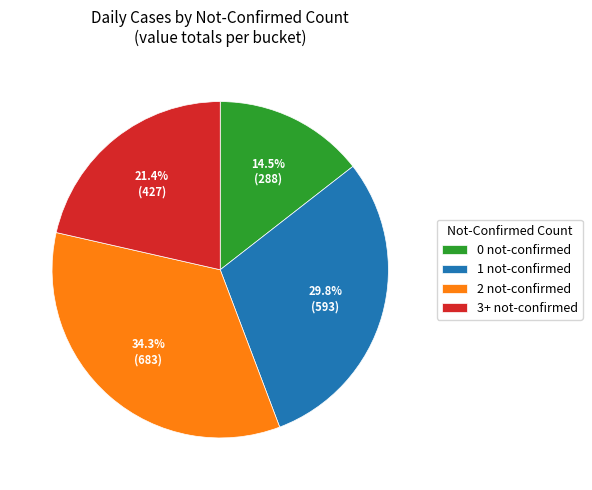

Between 3+ not-confirmed and 0 not-confirmed, which is larger?

3+ not-confirmed